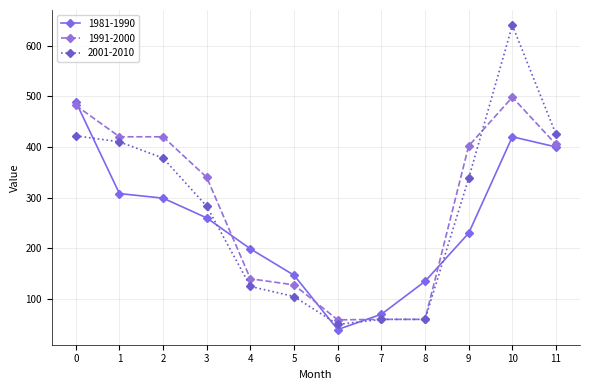

What are all the series names shown in the legend?

1981-1990, 1991-2000, 2001-2010